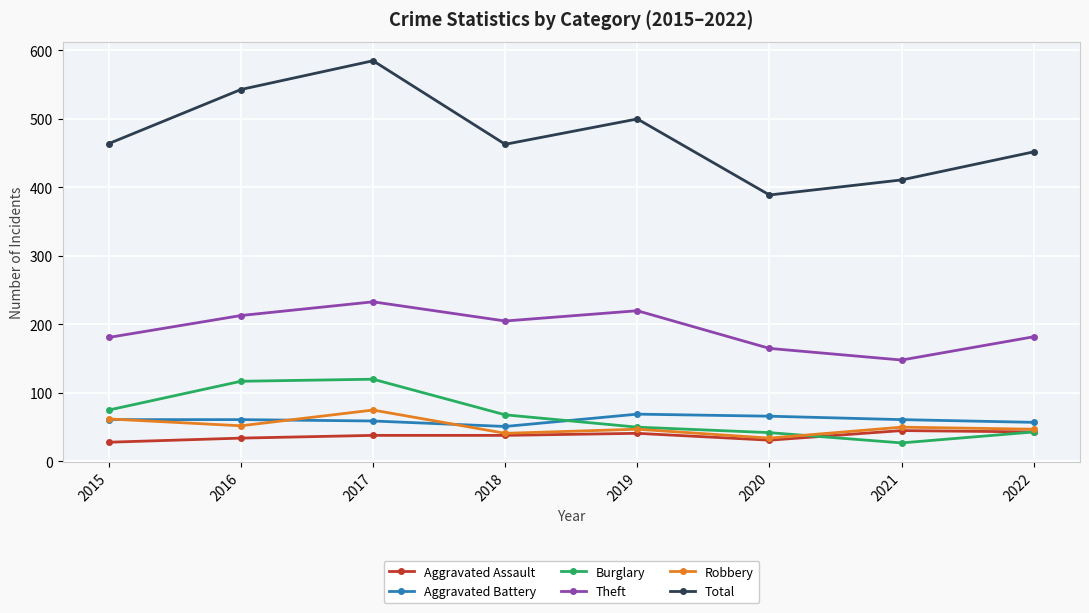

Which series has the largest range (max minus min)?

Total